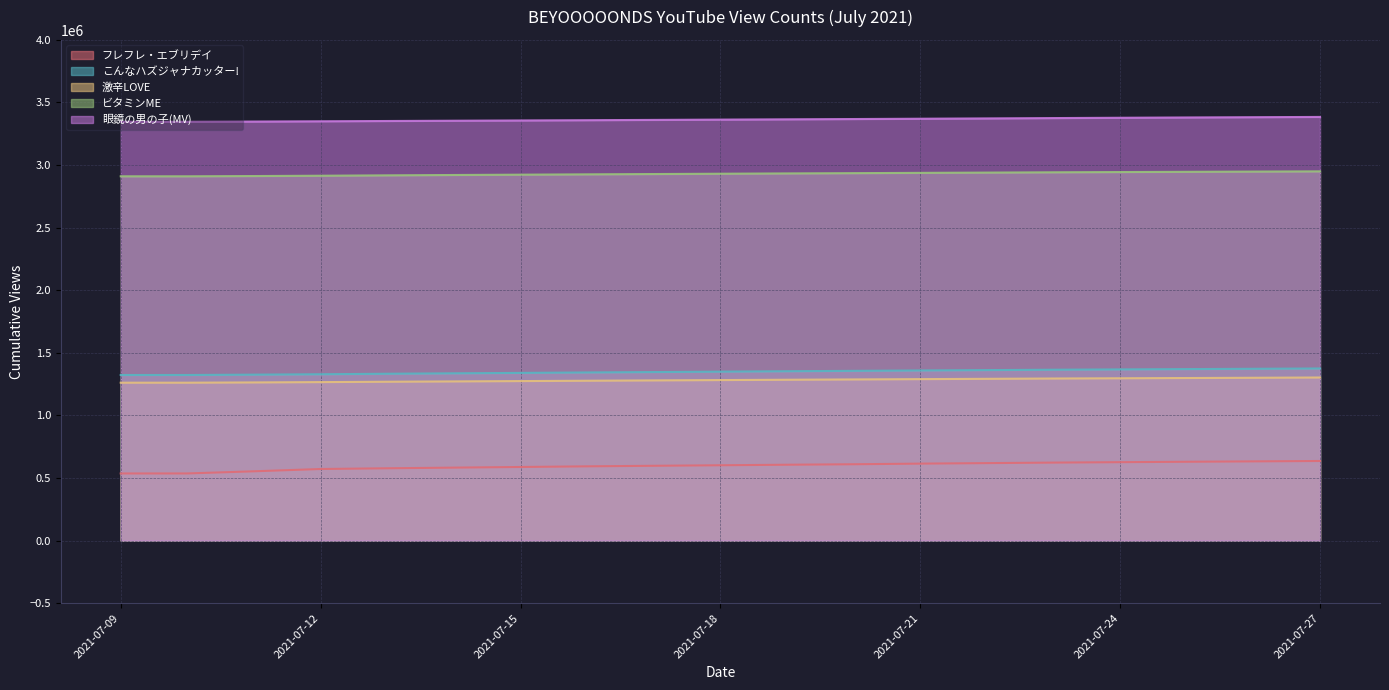

At which label does 激辛LOVE reach its minimum?

2021-07-09